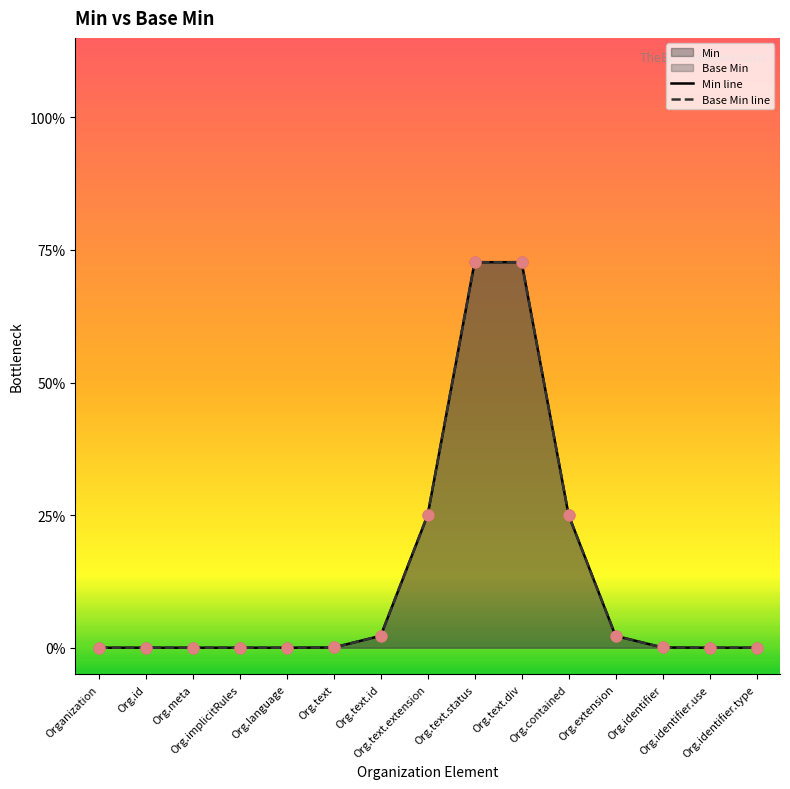

At how many categories does at least one series exceed 0?

8